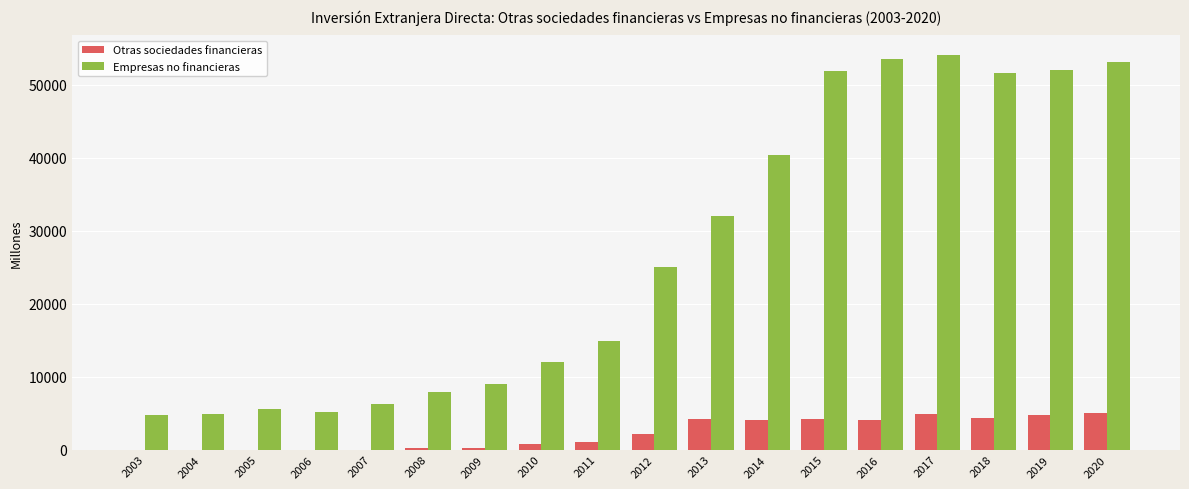

The value of Otras sociedades financieras at 2020 is 5063. True or false?

True